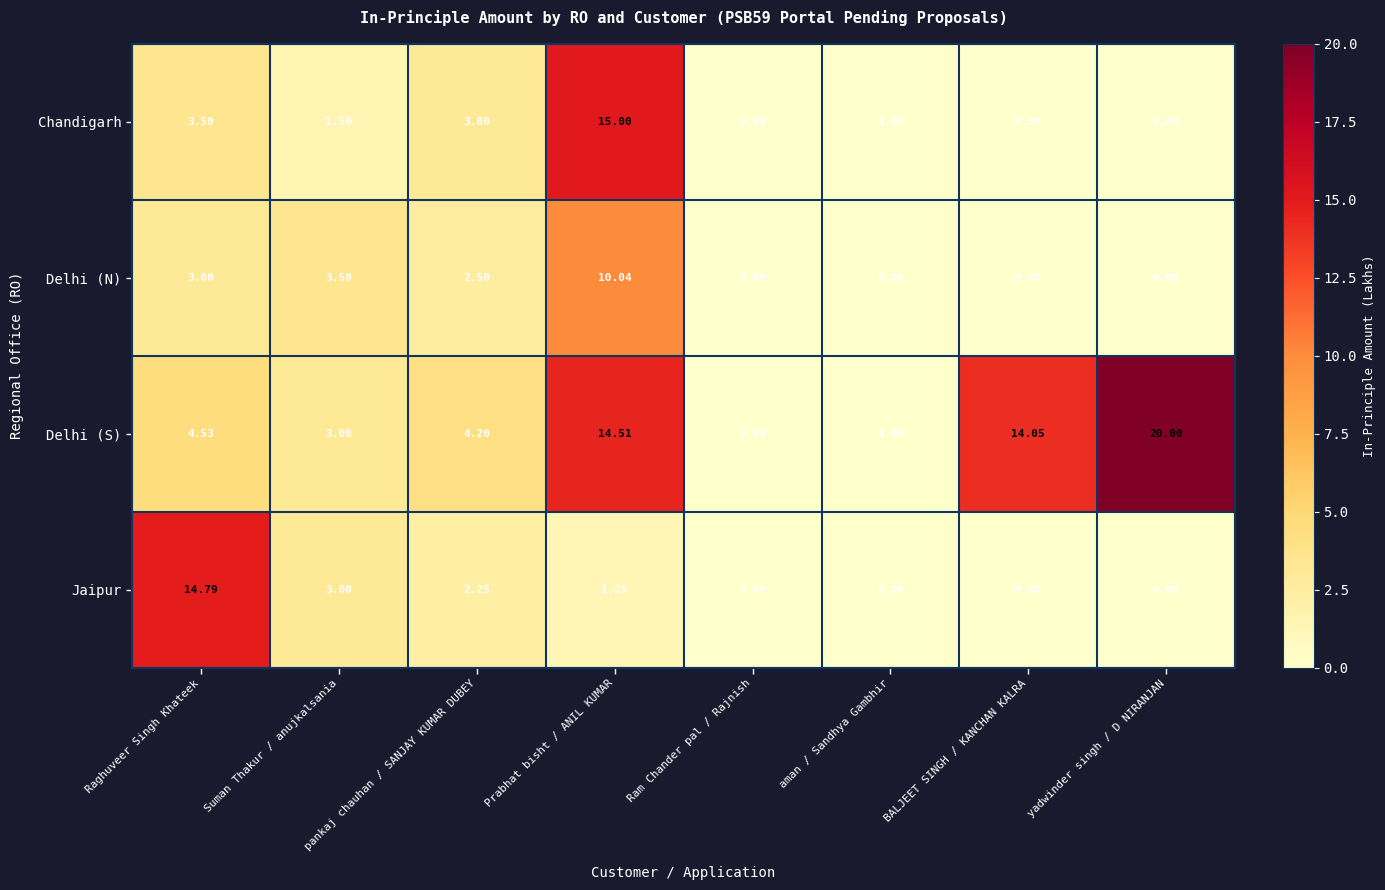

Which series changed the most between Raghuveer Singh Khateek and Suman Thakur / anujkalsania?

Jaipur